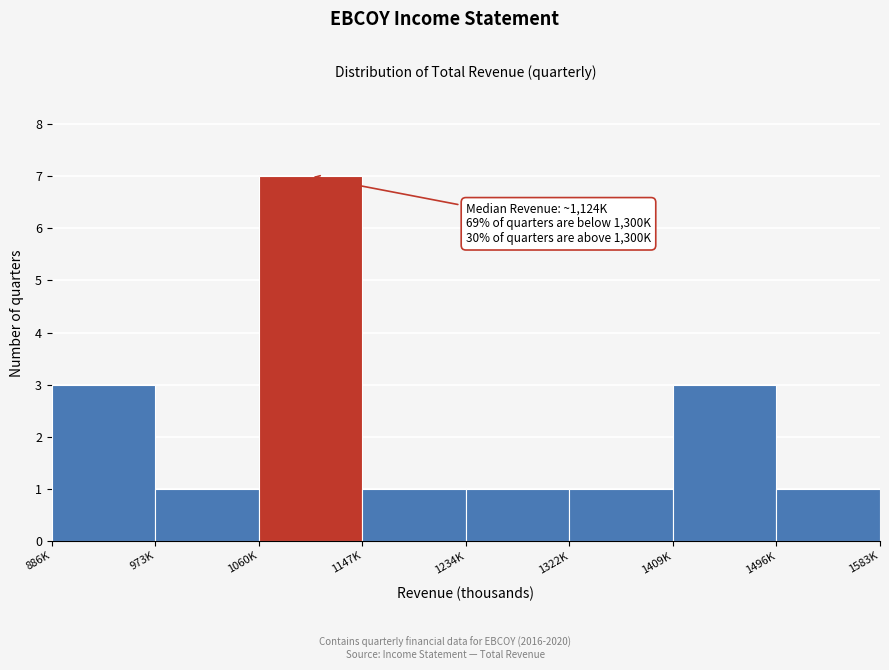

Reading left to right, extract all data points from this chart.

3	1	7	1	1	1	3	1